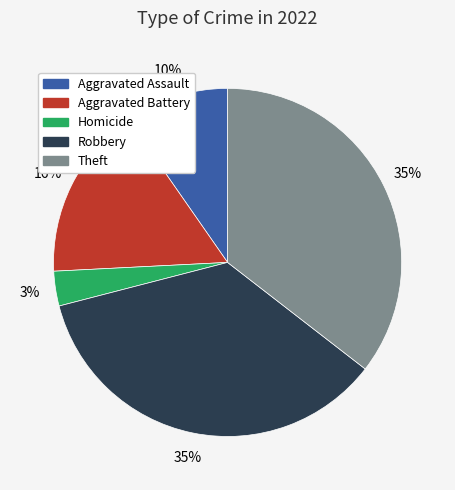

What is the smallest slice in the pie chart?

Homicide